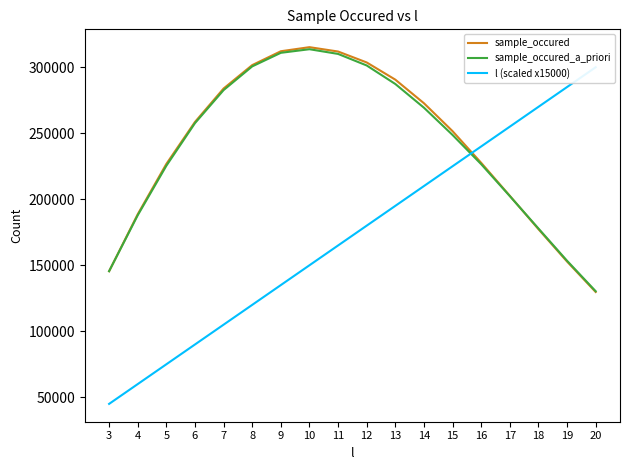

How many values in the sample_occured series are below 258555?

9